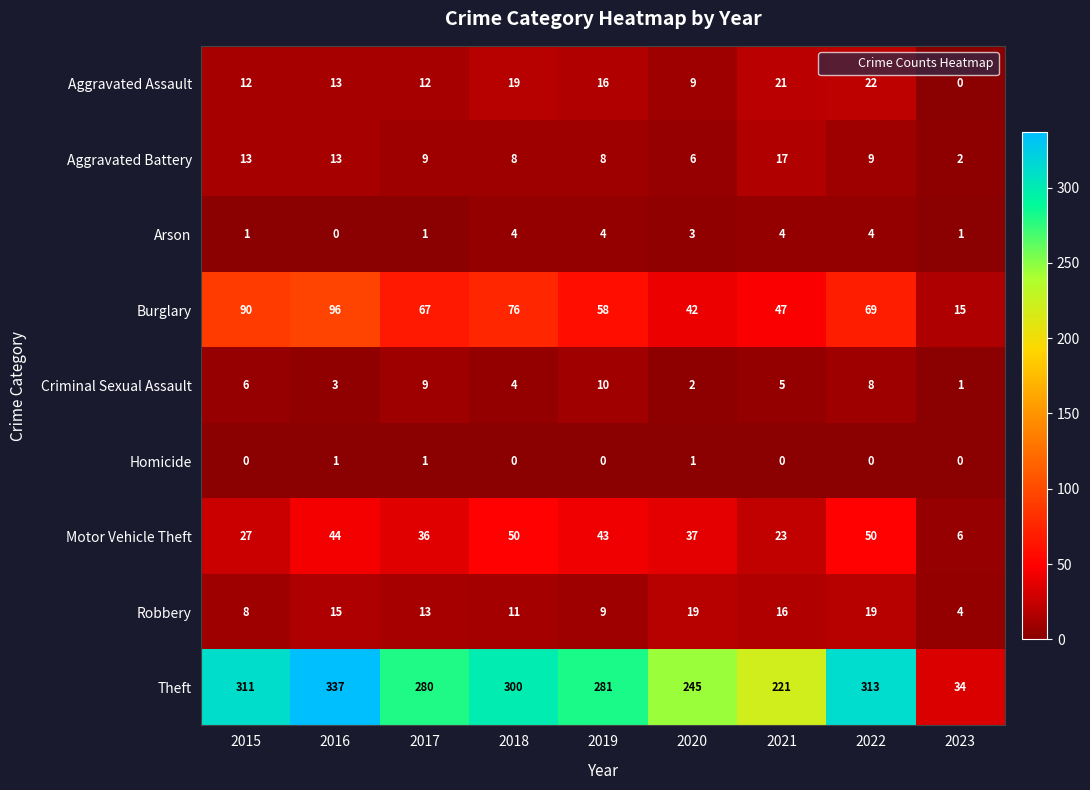

Between 2016 and 2023, which series saw the biggest shift?

Theft